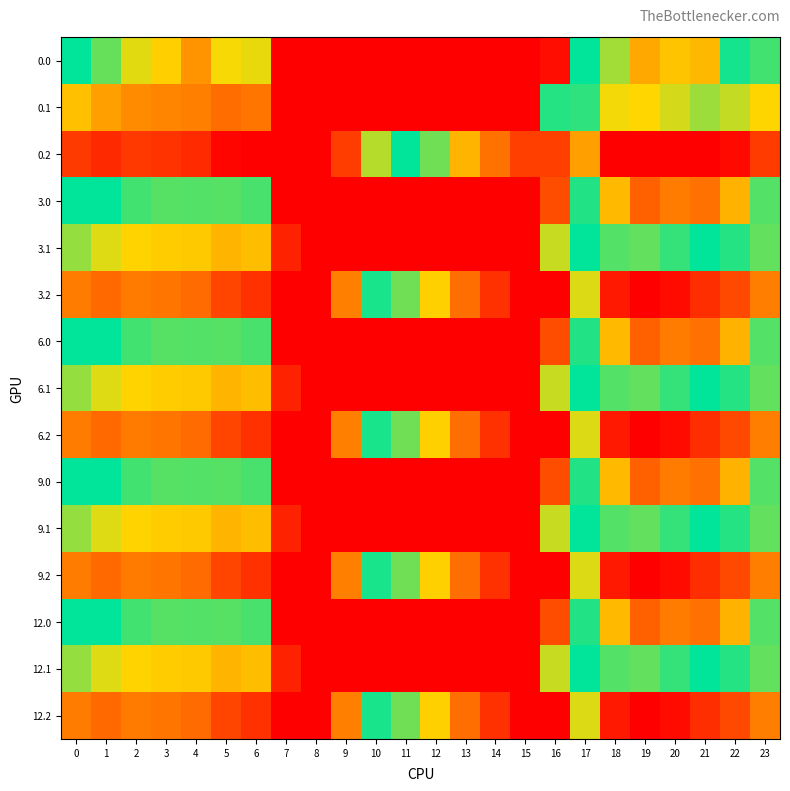

At 20, list the series in order from smallest to largest.

0.2, 3.2, 6.2, 9.2, 12.2, 0.1, 3.1, 6.1, 9.1, 12.1, 0.0, 3.0, 6.0, 9.0, 12.0